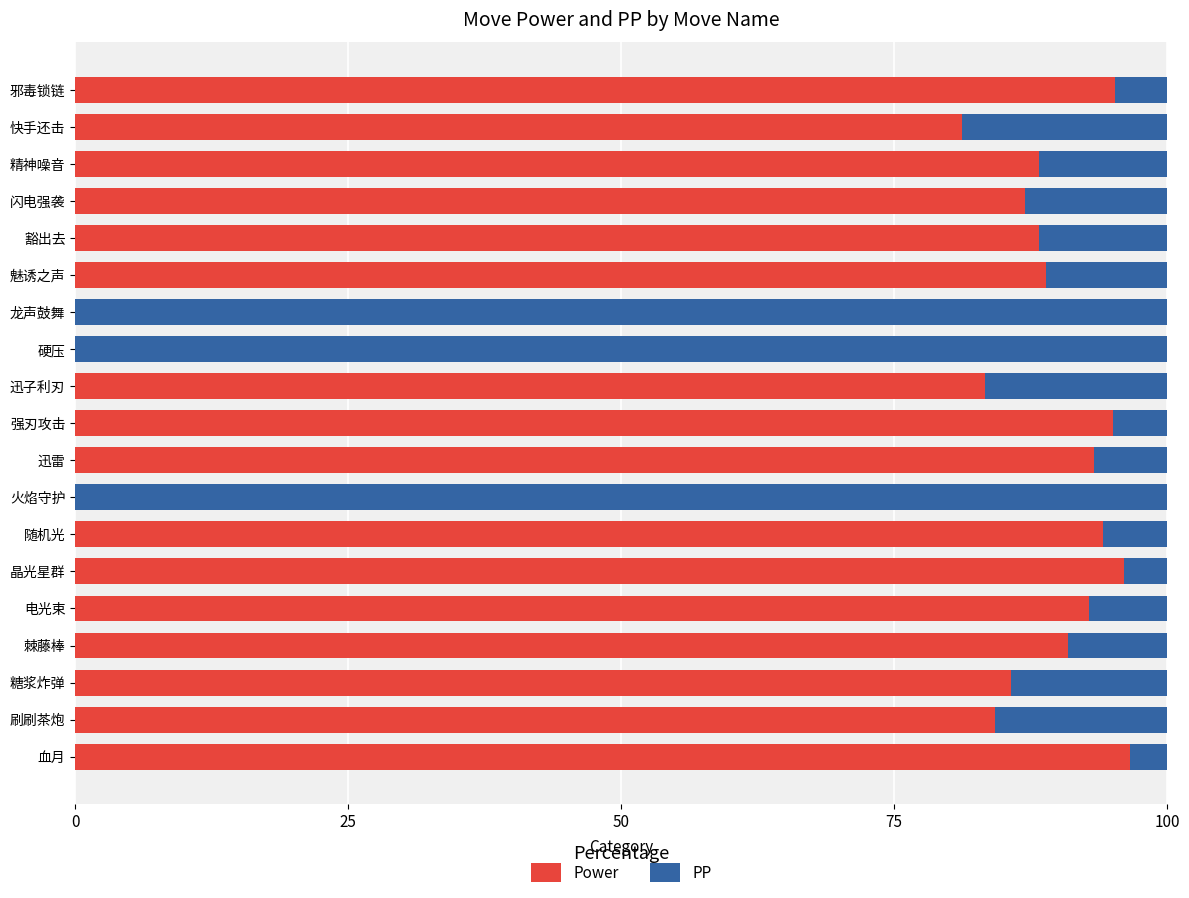

What is the total value across all series at 电光束?

100.0